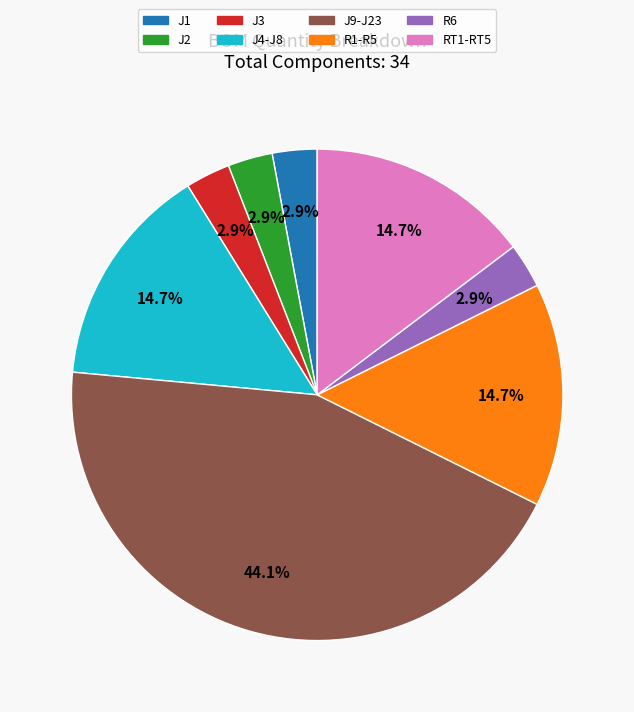

Does RT1-RT5 represent more than half of the total?

No